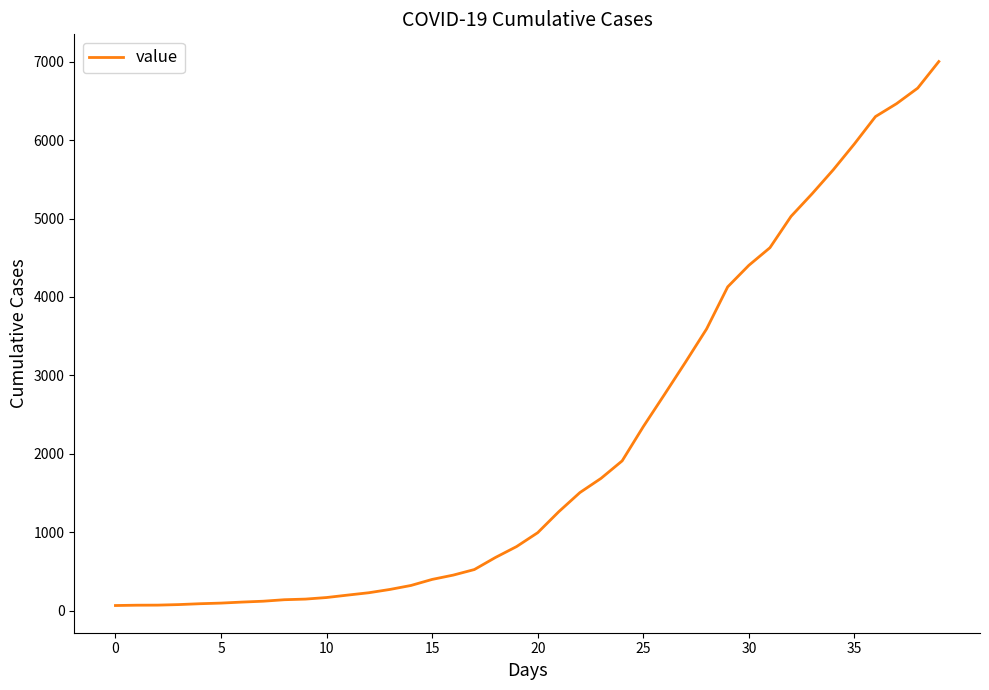

How many lines are shown in the chart?

1